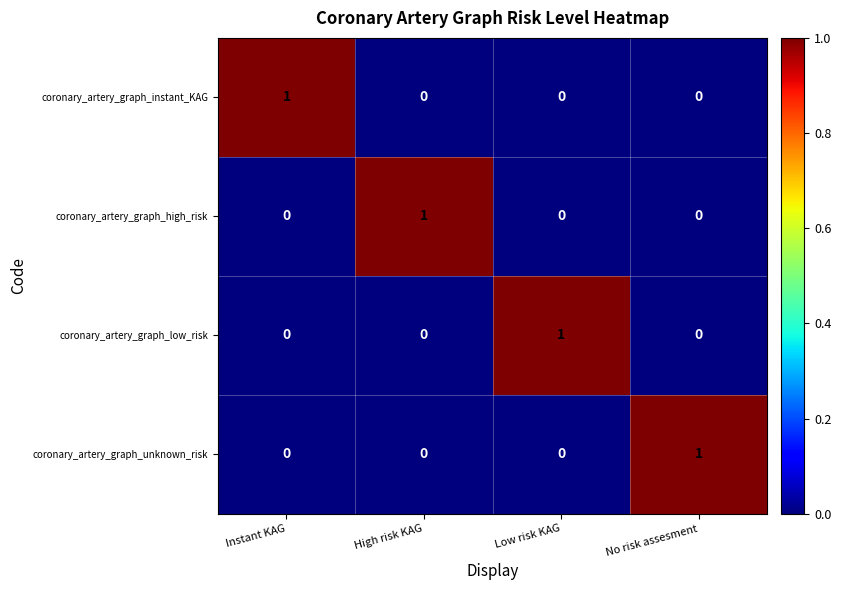

At how many categories does at least one series exceed 0?

4